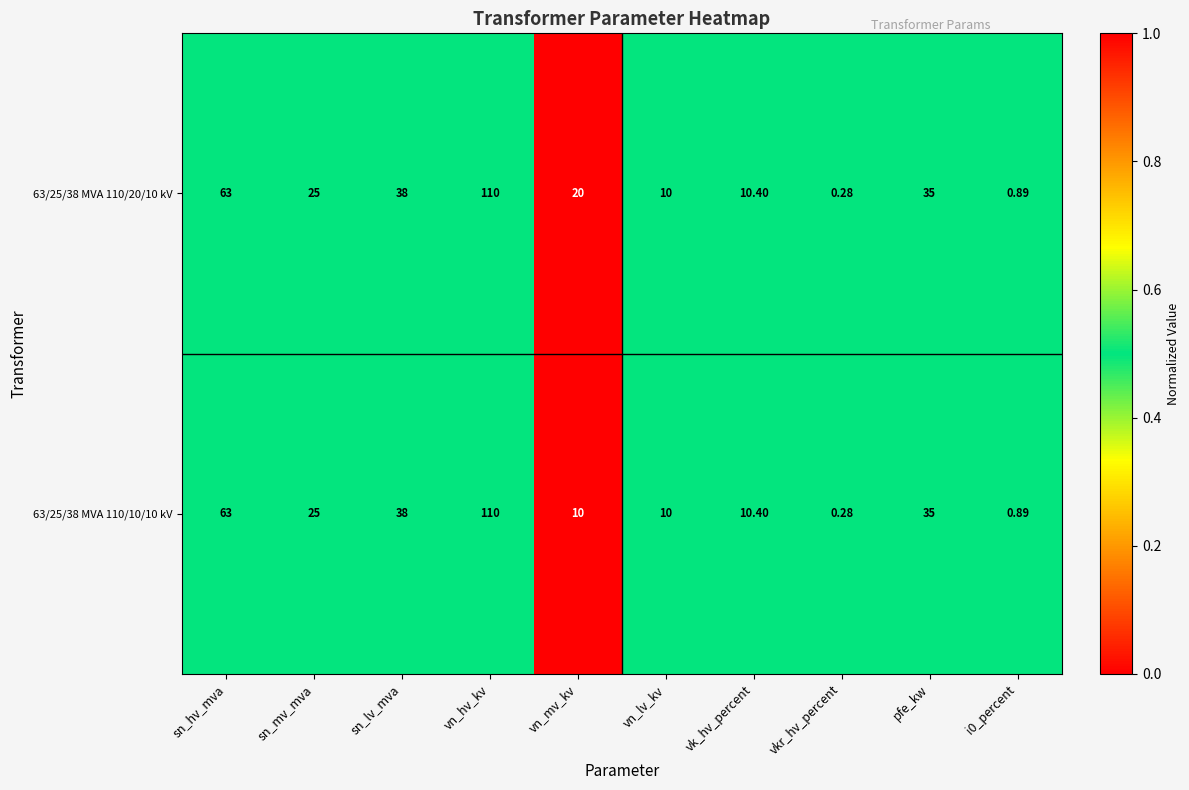

Which category has the highest value across all series?

vn_hv_kv